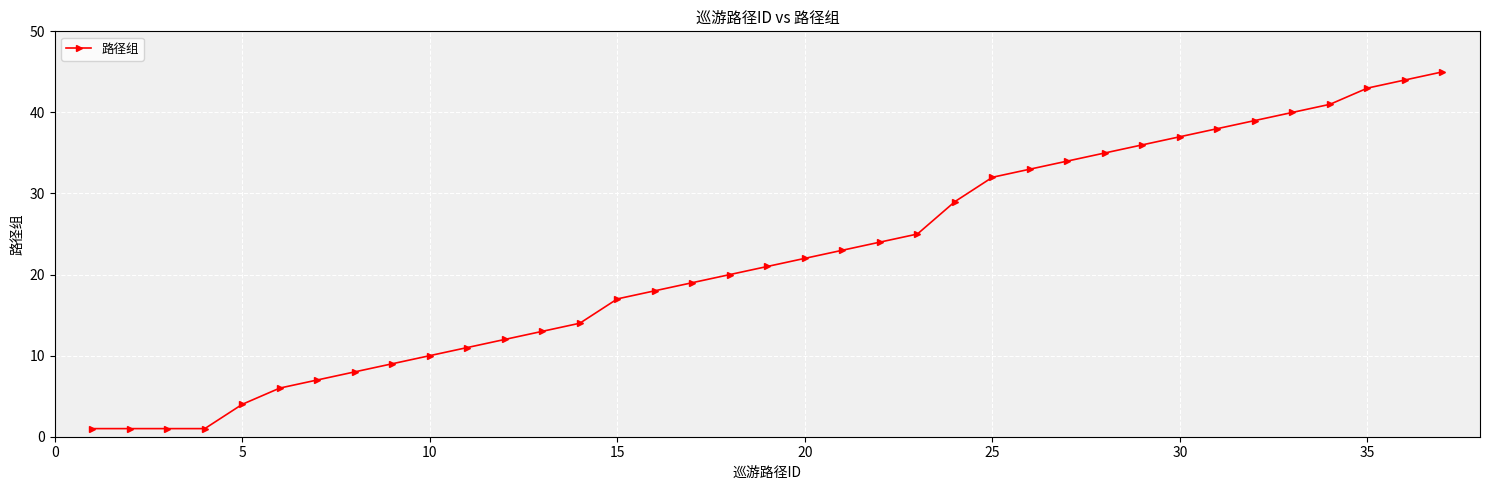

What is the difference between the maximum and minimum values?

44